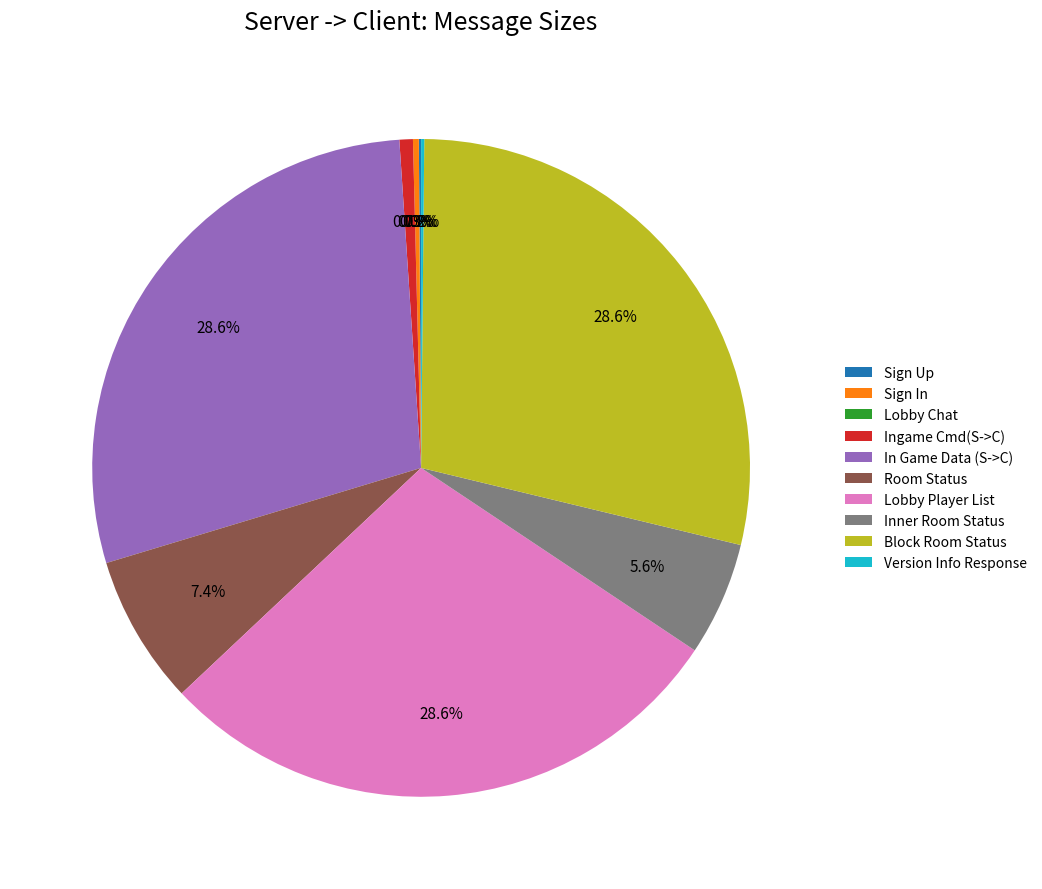

What percentage is the Lobby Player List slice, to the nearest percent?

29%